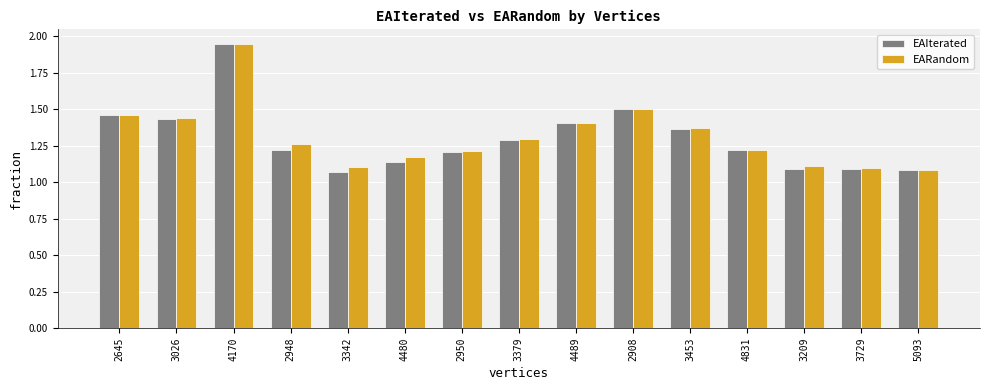

What is the difference between the maximum and minimum values in the EARandom series?

0.9